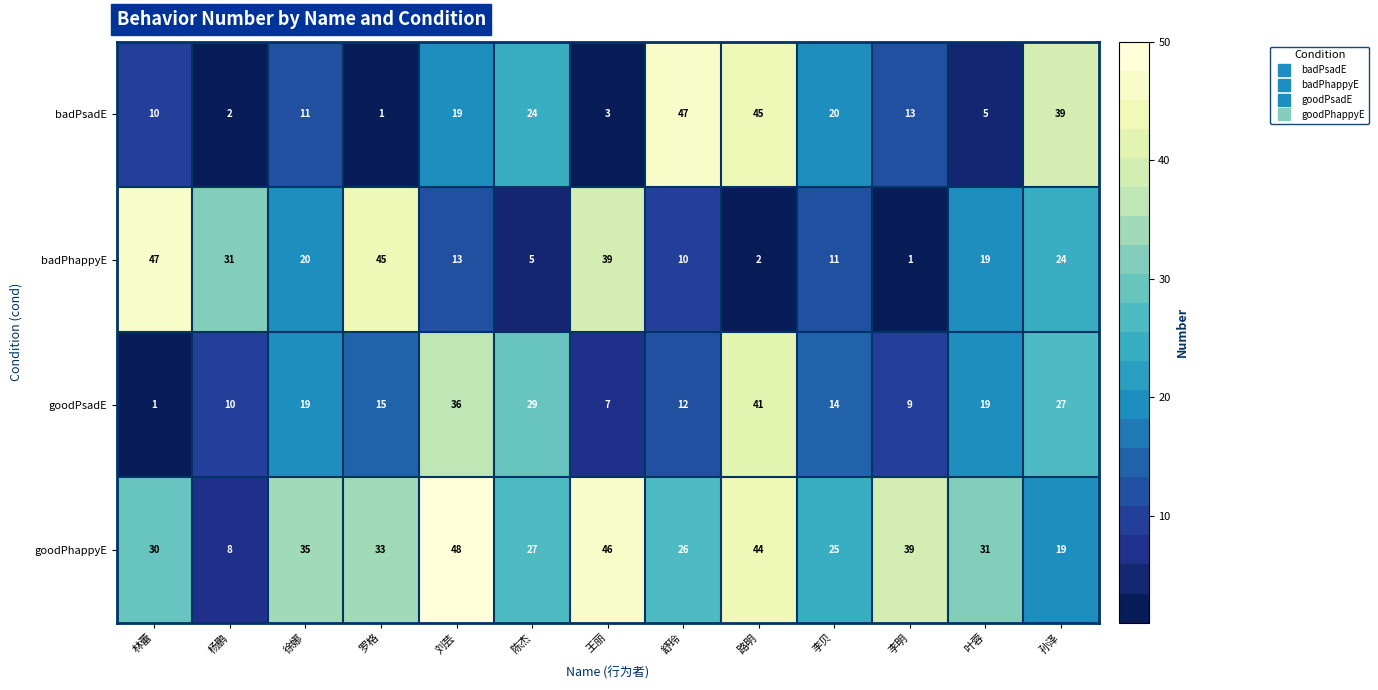

Between 林蕾 and 叶蓉, which series saw the biggest shift?

badPhappyE